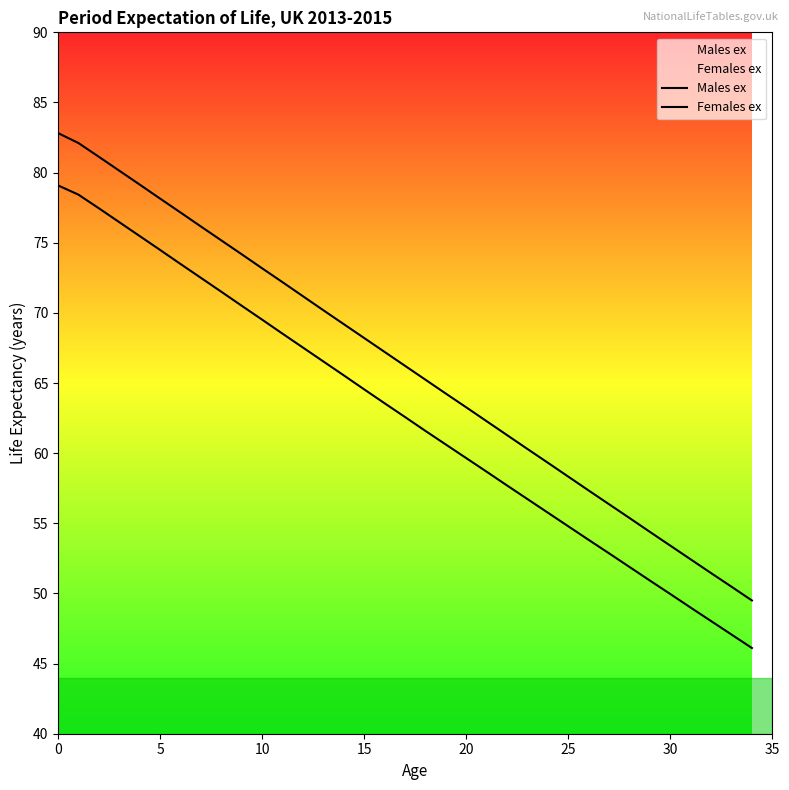

What is the maximum value for Females ex?

82.8